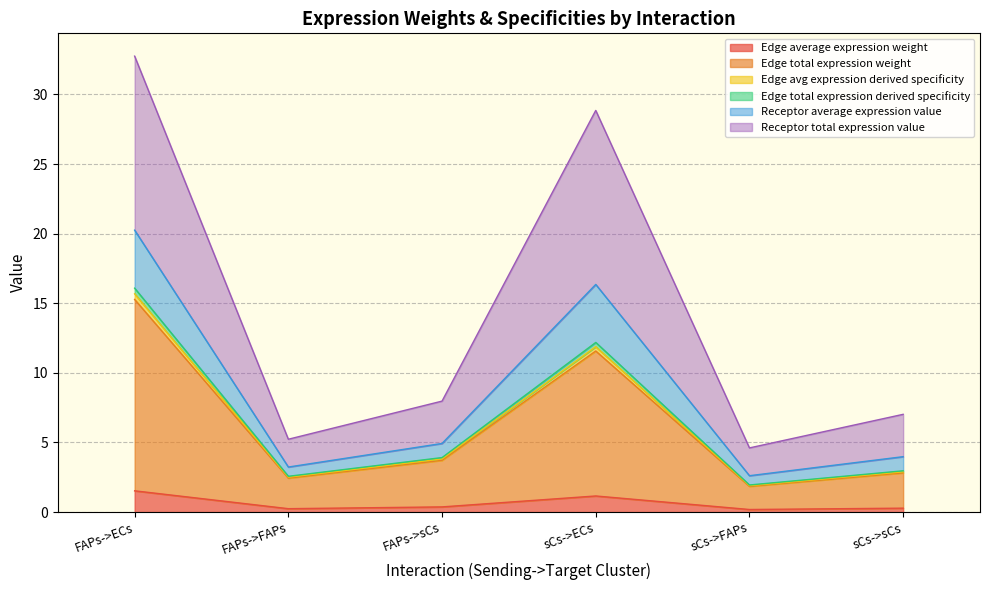

At which category does Edge avg expression derived specificity reach its first local valley?

FAPs->FAPs